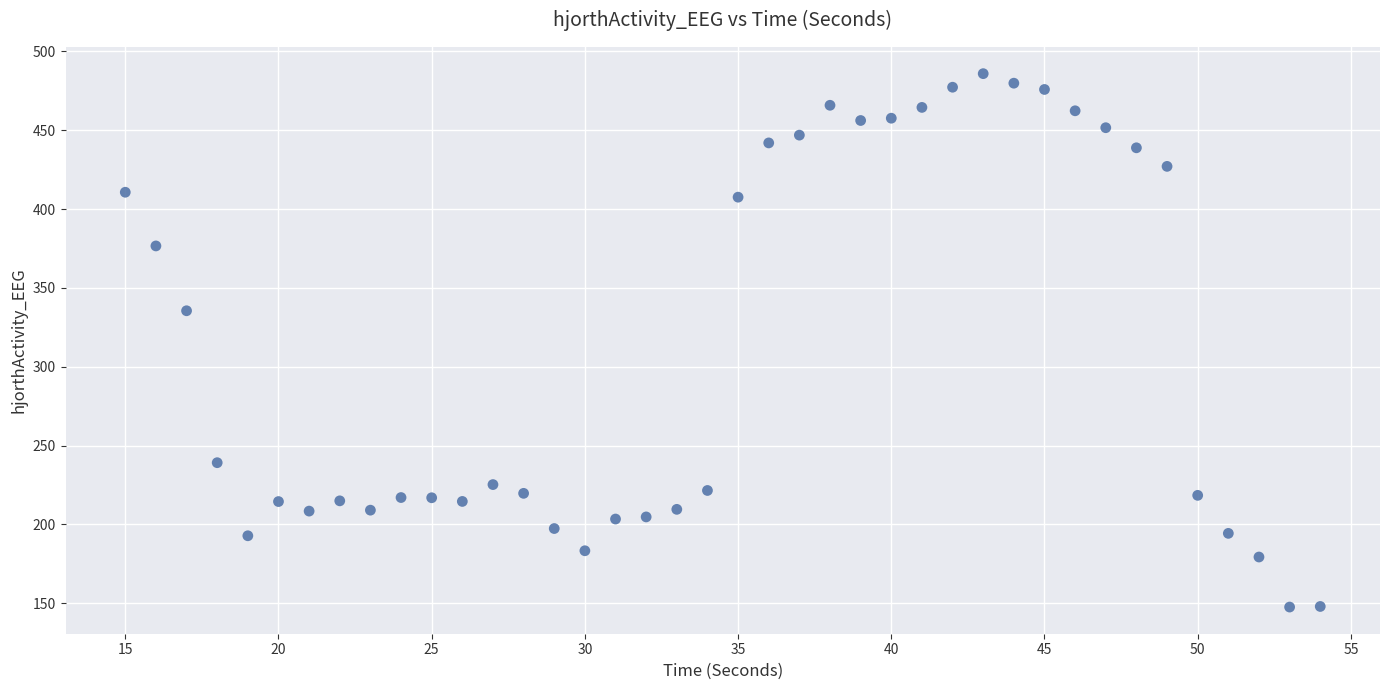

What Y value in the scatter plot is closest to 316?

335.5